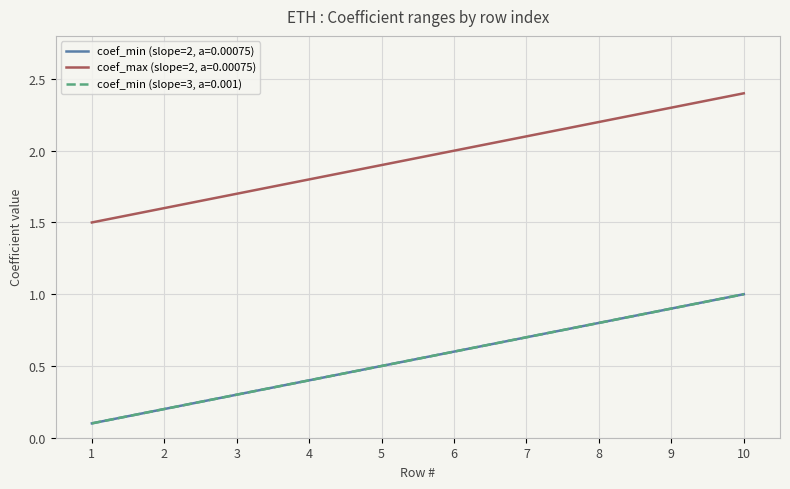

True or false: coef_min (slope=3, a=0.001) and coef_min (slope=2, a=0.00075) cross at least once.

False